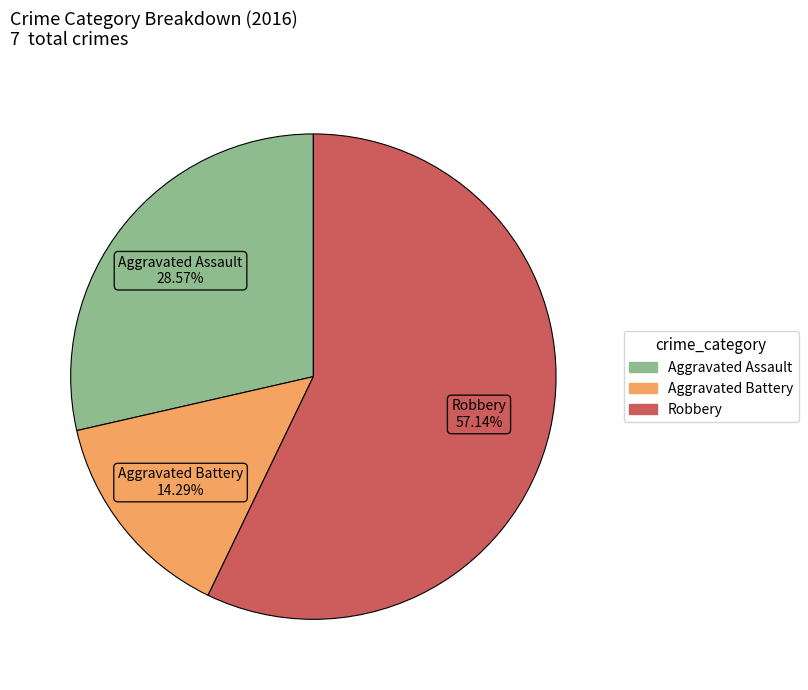

Is there any slice that represents more than half of the pie?

Yes